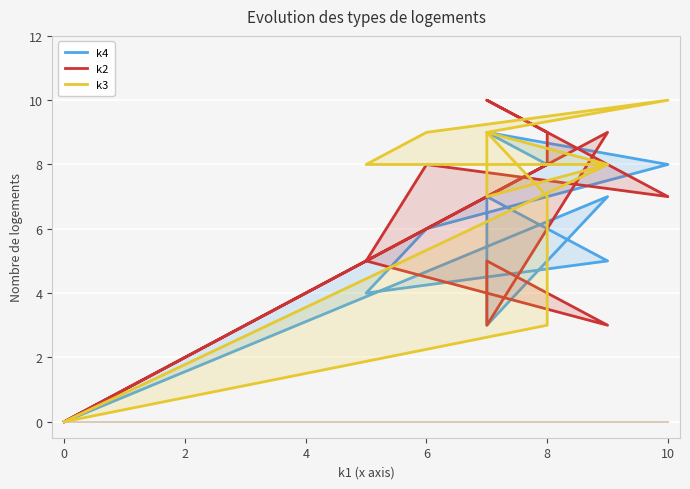

Where is the first local minimum for k4?

10